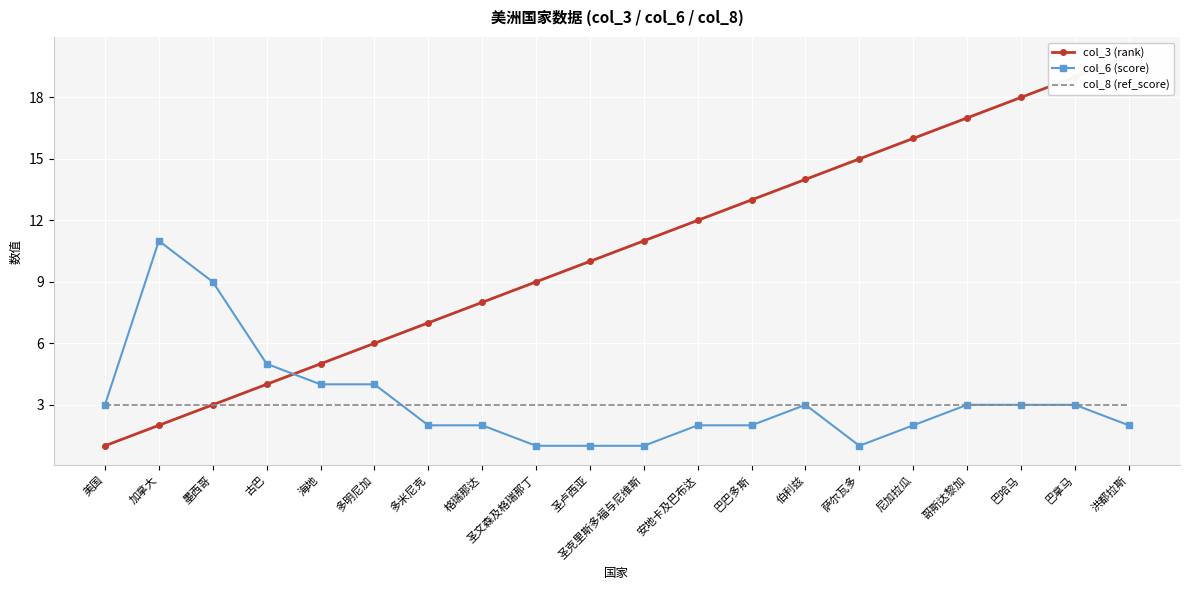

What are all the series names shown in the legend?

col_3 (rank), col_6 (score), col_8 (ref_score)